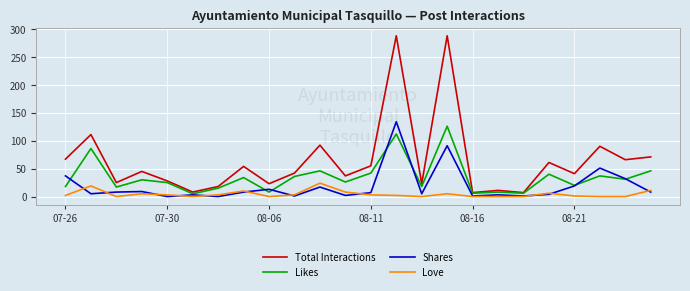

Which series has the widest spread of values?

Total Interactions